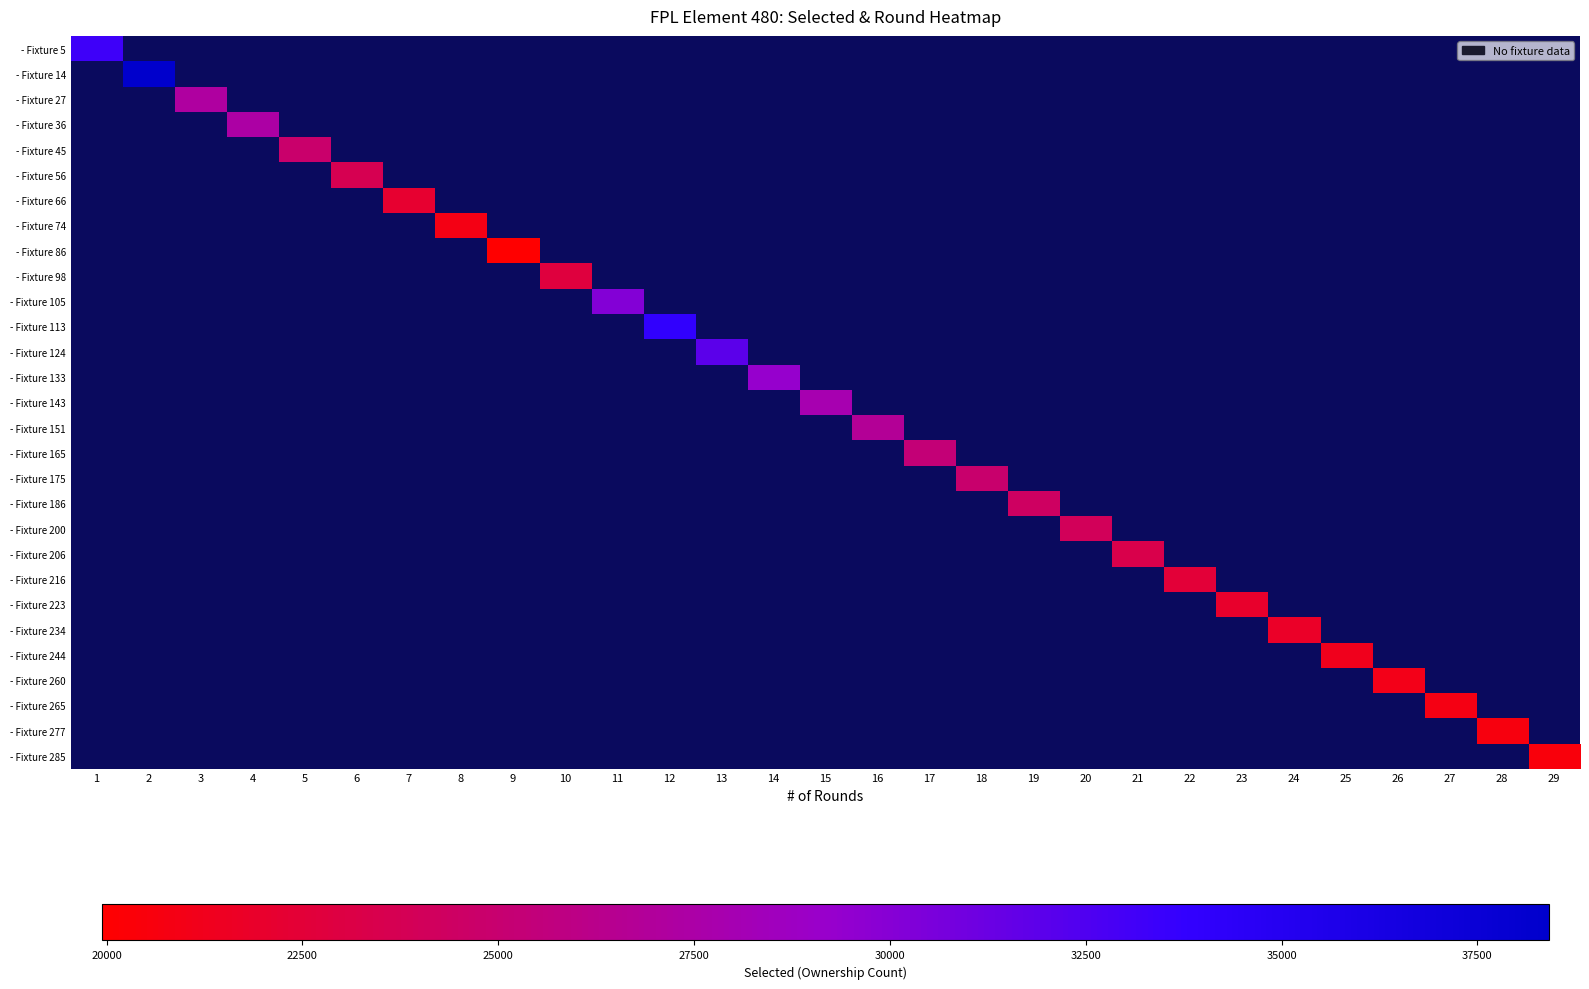

At which category does the chart reach its peak across all series?

2